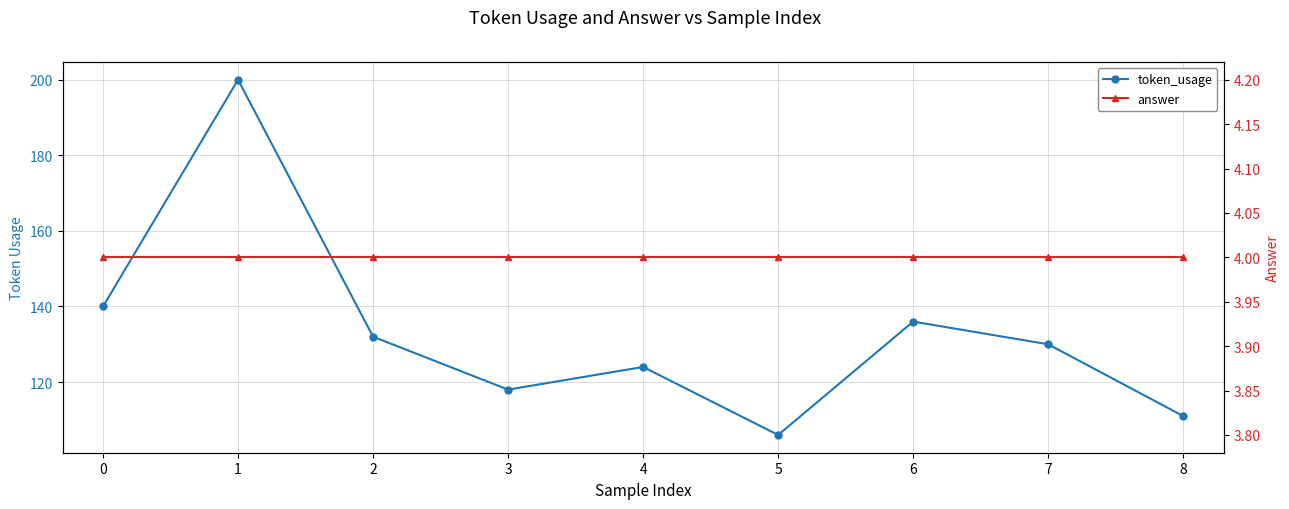

The answer series shows 4 at 4. True or false?

True